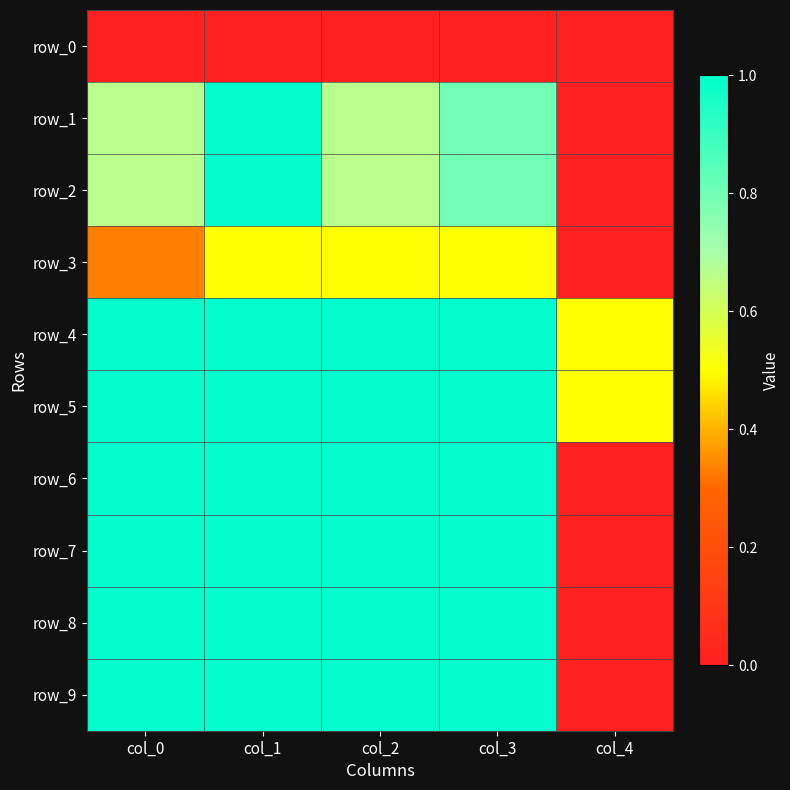

At col_2, list the series in order from smallest to largest.

row_0, row_3, row_1, row_2, row_4, row_5, row_6, row_7, row_8, row_9